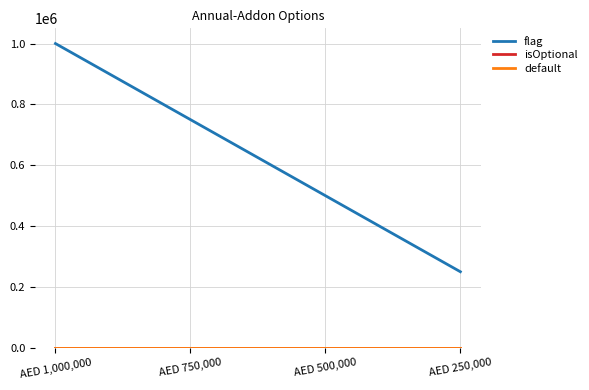

Does the chart display data point markers on the line(s)?

No